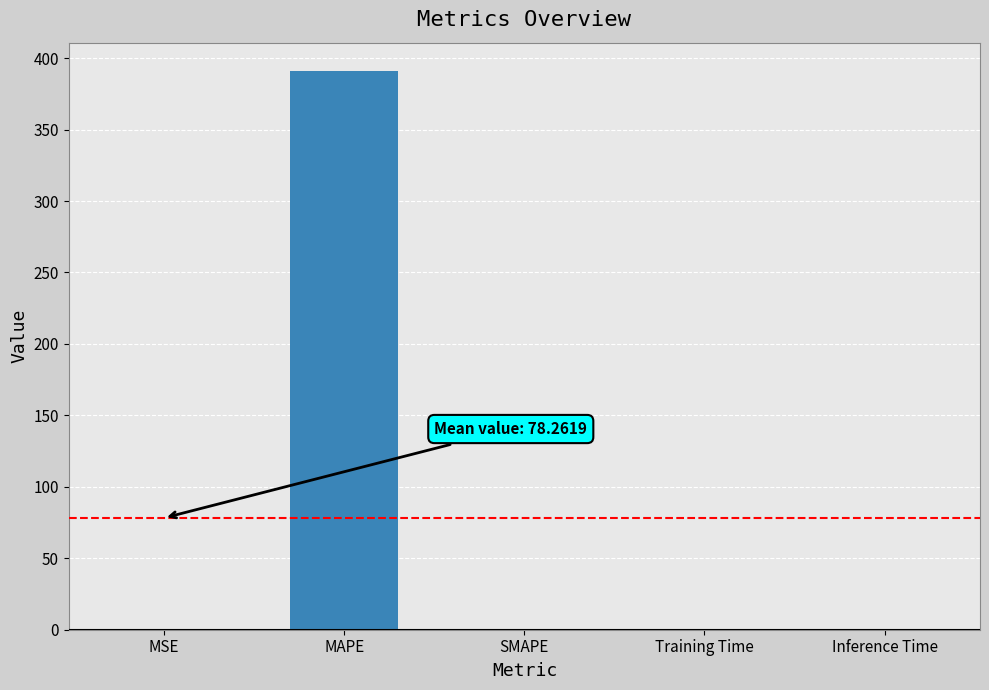

At which category does the chart reach its peak across all series?

MAPE